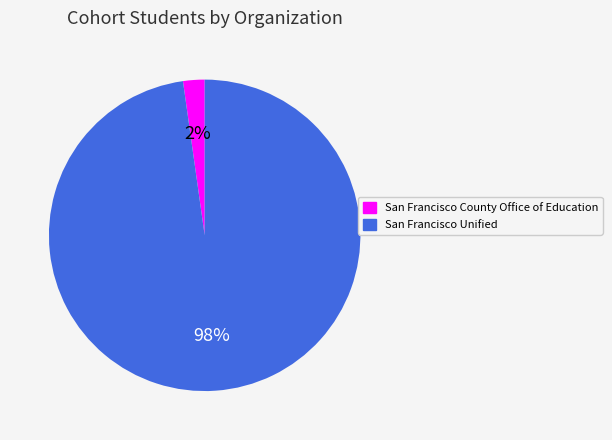

Which has a higher value, San Francisco Unified or San Francisco County Office of Education?

San Francisco Unified